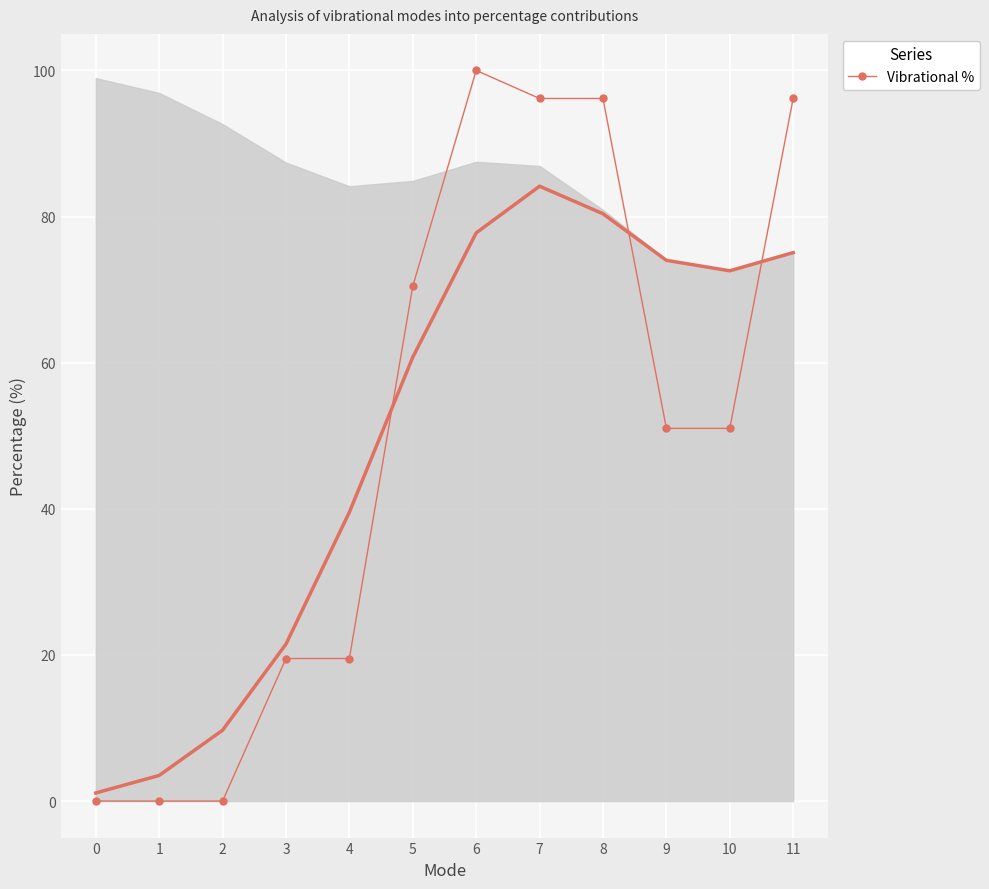

Is this an area chart (filled region under the line)?

No